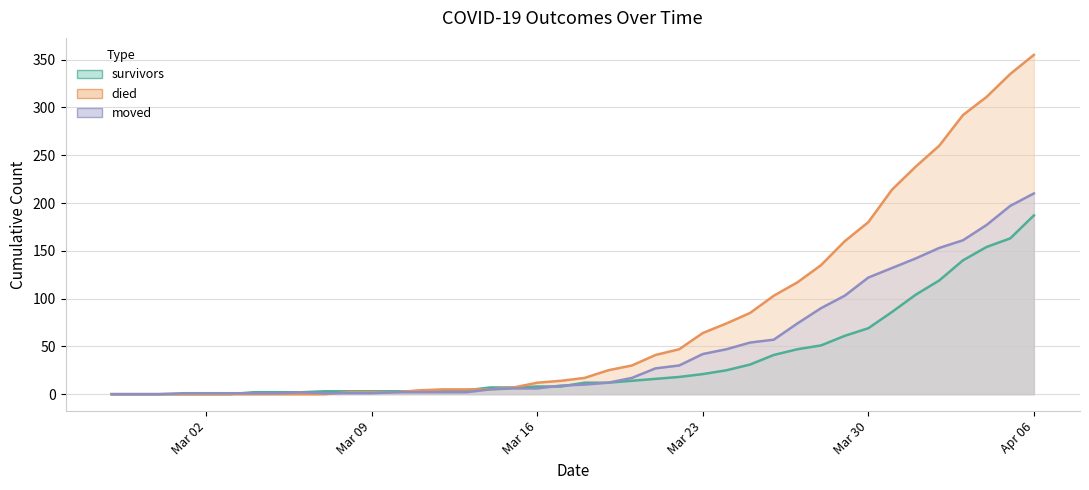

What is the sum of all survivors values?

1429